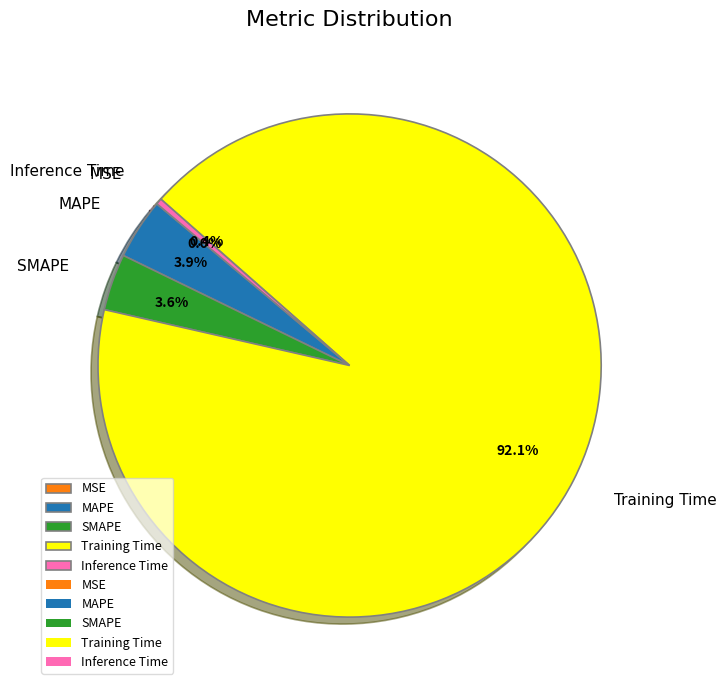

Combined, what portion of the pie is SMAPE and Inference Time?

4.0%